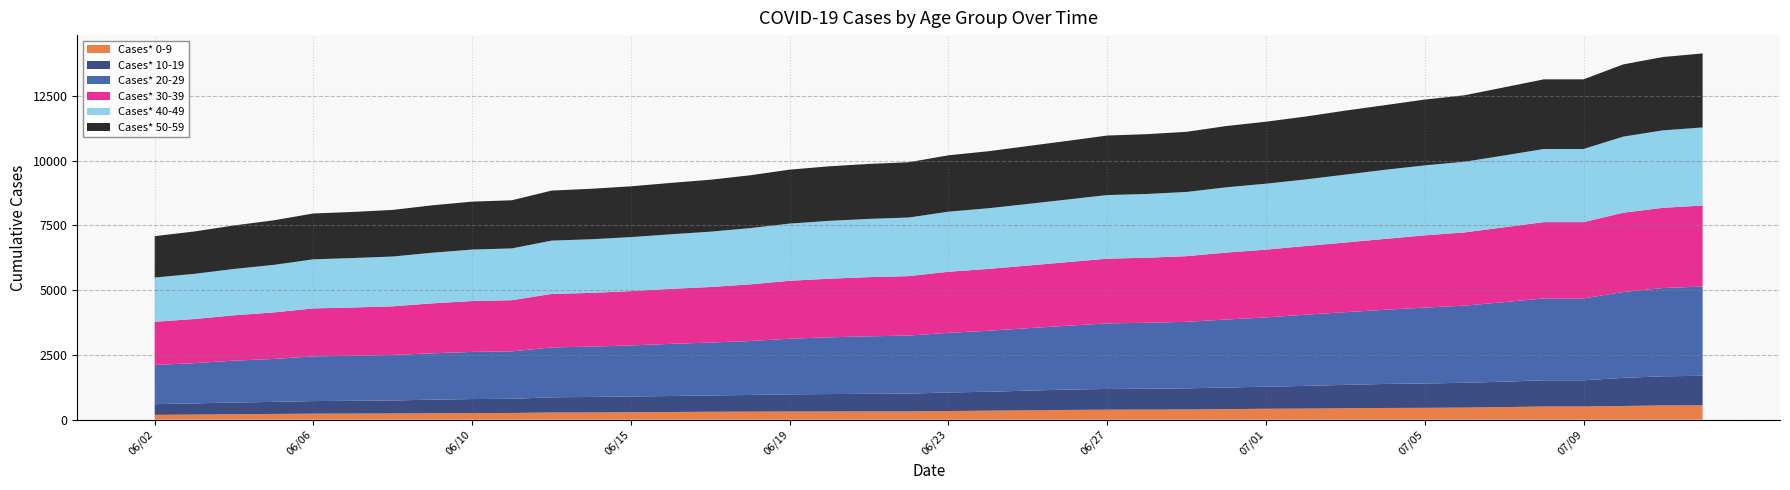

Reading left to right, list all the values displayed in this chart.

Cases* 0-9: 06/02=186	06/03=199	06/04=212	06/05=222	06/06=234	06/07=237	06/08=241	06/09=250	06/10=257	06/11=260	06/13=278	06/14=280	06/15=288	06/16=298	06/17=307	06/18=312	06/19=315	06/20=318	06/21=321	06/22=322	06/23=335	06/24=348	06/25=361	06/26=377	06/27=387	06/28=390	06/29=394	06/30=409	07/01=422	07/02=429	07/03=442	07/04=453	07/05=458	07/06=468	07/07=487	07/08=510	07/09=510	07/10=529	07/11=552	07/12=556
Cases* 10-19: 06/02=414	06/03=433	06/04=451	06/05=466	06/06=486	06/07=492	06/08=502	06/09=524	06/10=541	06/11=546	06/13=588	06/14=599	06/15=609	06/16=617	06/17=631	06/18=643	06/19=665	06/20=673	06/21=679	06/22=685	06/23=717	06/24=732	06/25=761	06/26=787	06/27=800	06/28=806	06/29=817	06/30=835	07/01=853	07/02=877	07/03=903	07/04=928	07/05=941	07/06=958	07/07=982	07/08=1013	07/09=1013	07/10=1087	07/11=1124	07/12=1140
Cases* 20-29: 06/02=1516	06/03=1552	06/04=1618	06/05=1657	06/06=1727	06/07=1742	06/08=1758	06/09=1790	06/10=1820	06/11=1833	06/13=1927	06/14=1943	06/15=1971	06/16=2013	06/17=2042	06/18=2083	06/19=2148	06/20=2191	06/21=2220	06/22=2243	06/23=2303	06/24=2354	06/25=2412	06/26=2465	06/27=2533	06/28=2547	06/29=2569	06/30=2625	07/01=2676	07/02=2749	07/03=2808	07/04=2865	07/05=2931	07/06=2978	07/07=3073	07/08=3161	07/09=3161	07/10=3317	07/11=3409	07/12=3446
Cases* 30-39: 06/02=1666	06/03=1704	06/04=1751	06/05=1798	06/06=1852	06/07=1863	06/08=1878	06/09=1930	06/10=1964	06/11=1977	06/13=2065	06/14=2076	06/15=2097	06/16=2125	06/17=2145	06/18=2188	06/19=2237	06/20=2264	06/21=2286	06/22=2295	06/23=2359	06/24=2389	06/25=2418	06/26=2457	06/27=2500	06/28=2513	06/29=2536	06/30=2585	07/01=2617	07/02=2653	07/03=2690	07/04=2737	07/05=2790	07/06=2829	07/07=2889	07/08=2947	07/09=2947	07/10=3060	07/11=3098	07/12=3129
Cases* 40-49: 06/02=1708	06/03=1745	06/04=1790	06/05=1836	06/06=1895	06/07=1909	06/08=1923	06/09=1956	06/10=1988	06/11=1999	06/13=2058	06/14=2071	06/15=2087	06/16=2107	06/17=2136	06/18=2172	06/19=2209	06/20=2234	06/21=2249	06/22=2263	06/23=2320	06/24=2342	06/25=2380	06/26=2418	06/27=2456	06/28=2461	06/29=2479	06/30=2522	07/01=2546	07/02=2571	07/03=2622	07/04=2668	07/05=2702	07/06=2728	07/07=2773	07/08=2824	07/09=2824	07/10=2939	07/11=2991	07/12=3015
Cases* 50-59: 06/02=1598	06/03=1636	06/04=1680	06/05=1721	06/06=1771	06/07=1780	06/08=1800	06/09=1831	06/10=1851	06/11=1859	06/13=1932	06/14=1949	06/15=1961	06/16=1984	06/17=2006	06/18=2040	06/19=2083	06/20=2106	06/21=2124	06/22=2135	06/23=2177	06/24=2202	06/25=2236	06/26=2264	06/27=2298	06/28=2310	06/29=2323	06/30=2365	07/01=2394	07/02=2429	07/03=2471	07/04=2497	07/05=2541	07/06=2568	07/07=2631	07/08=2689	07/09=2689	07/10=2789	07/11=2832	07/12=2859